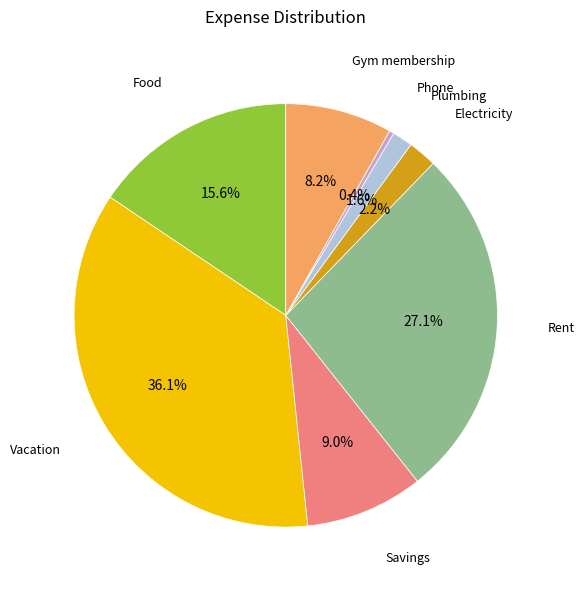

Rank the categories by value from lowest to highest.

Phone, Plumbing, Electricity, Gym membership, Savings, Food, Rent, Vacation